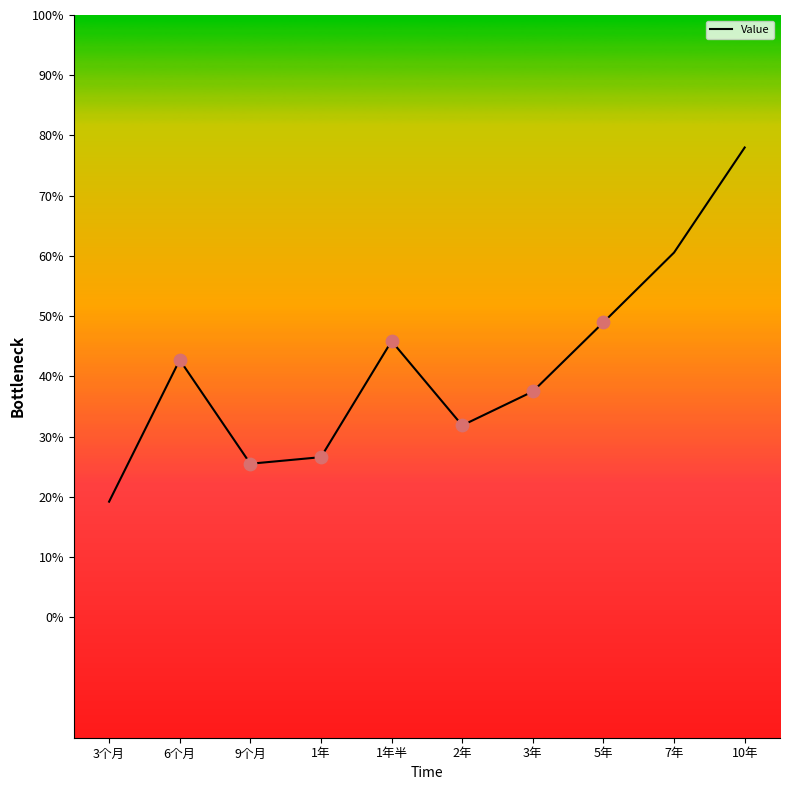

What is the change in value from 6个月 to 1年?

-16.1